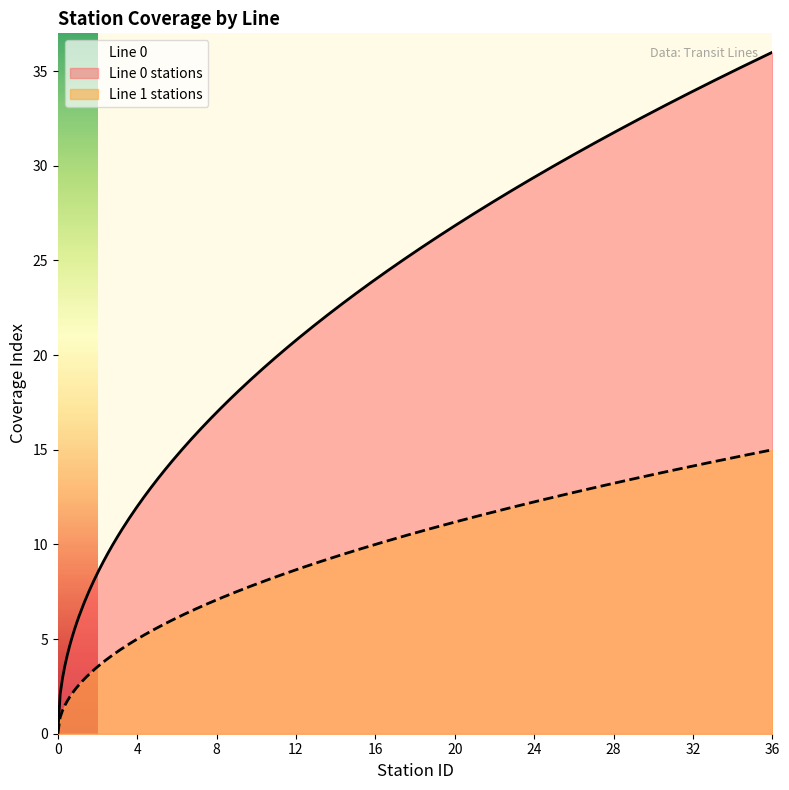

How many data points does each series have?

5